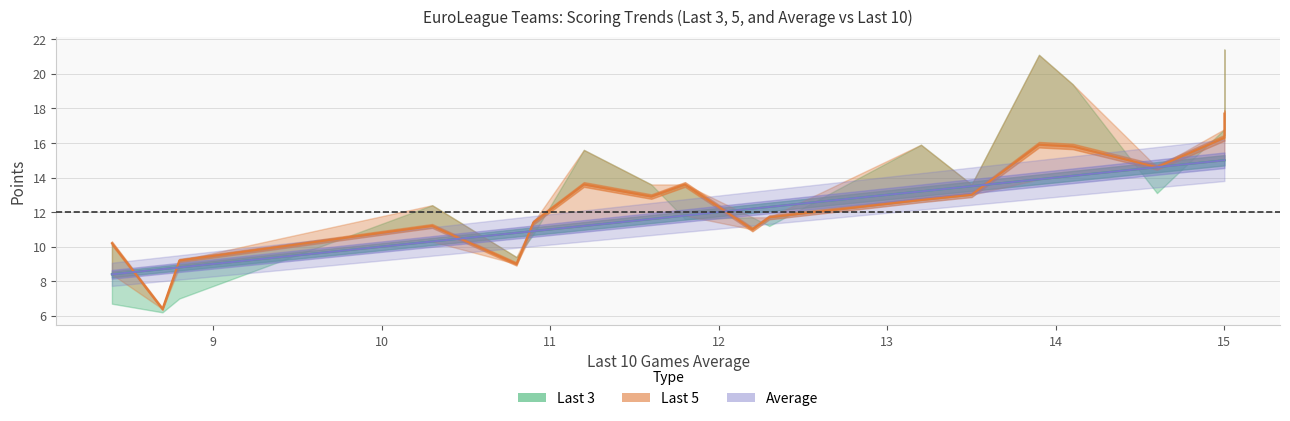

The Last 5 series shows 12.9 at LDLC ASVEL Villeurbanne. True or false?

True